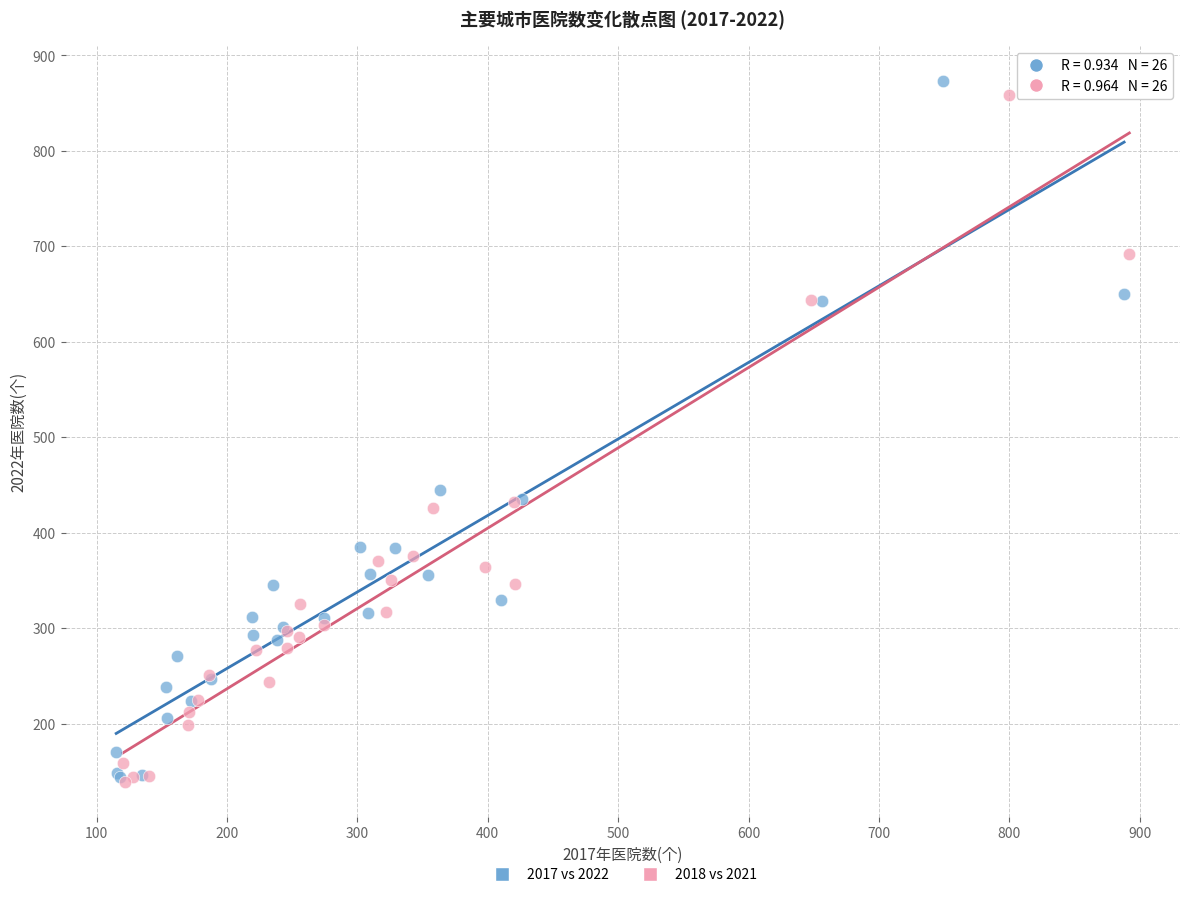

Which series reaches the maximum Y coordinate?

2017 vs 2022